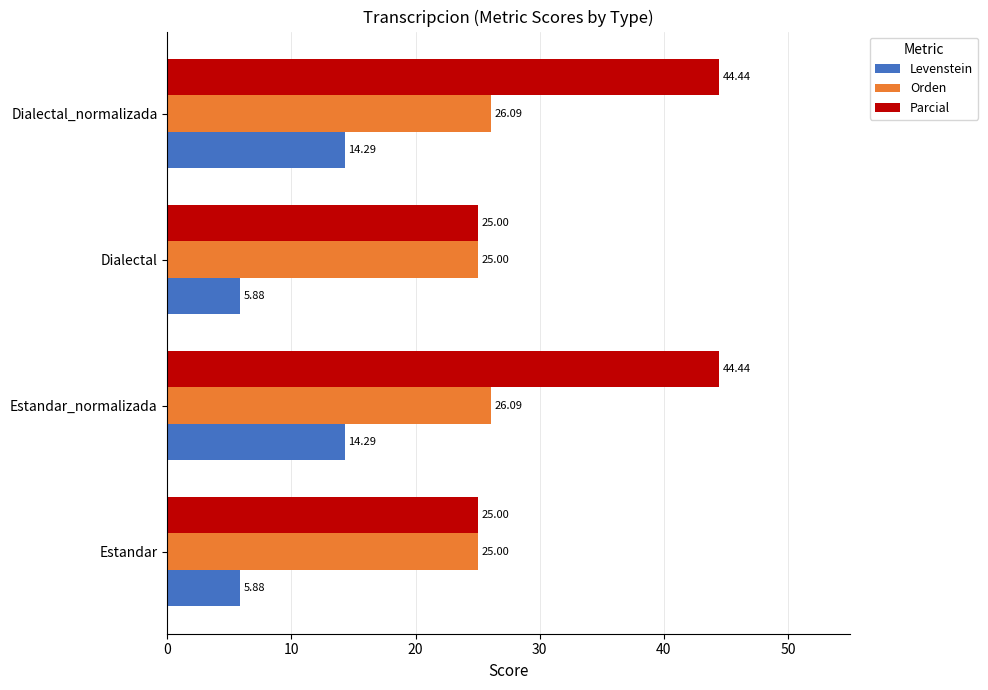

How many data points in Parcial are above 44?

2